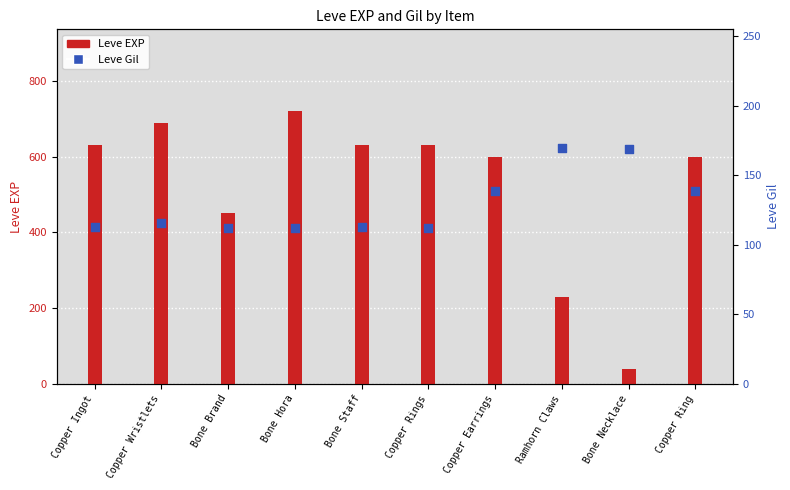

At which category is the sum across all series the highest?

Bone Hora